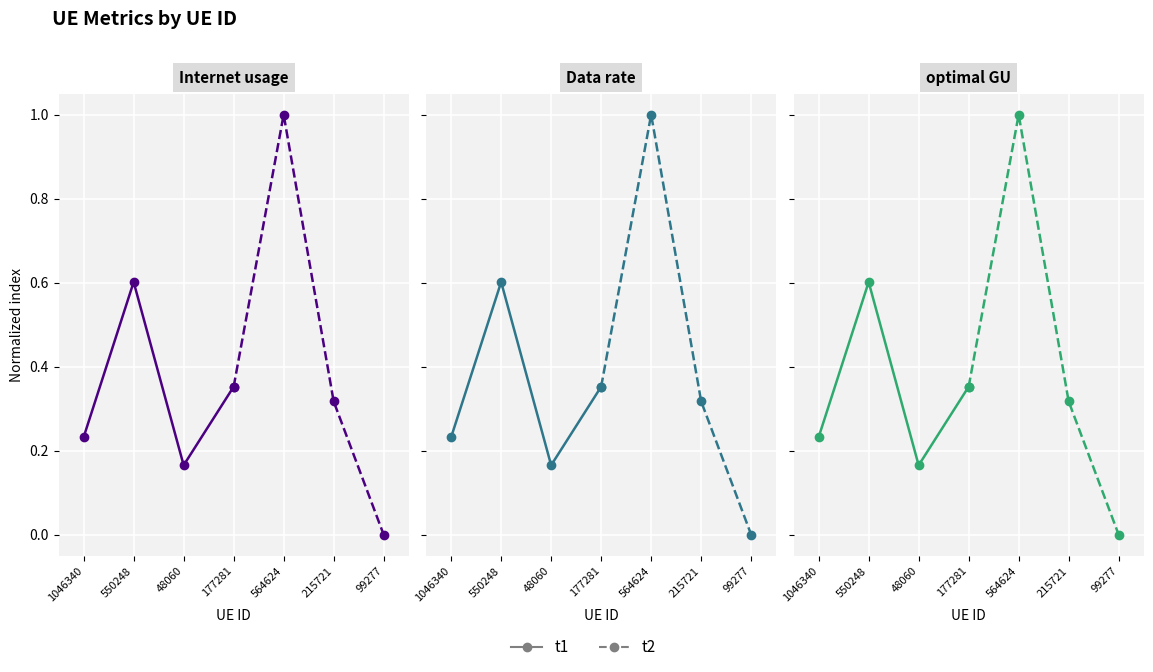

What is the label of the 2nd point from the left?

550248